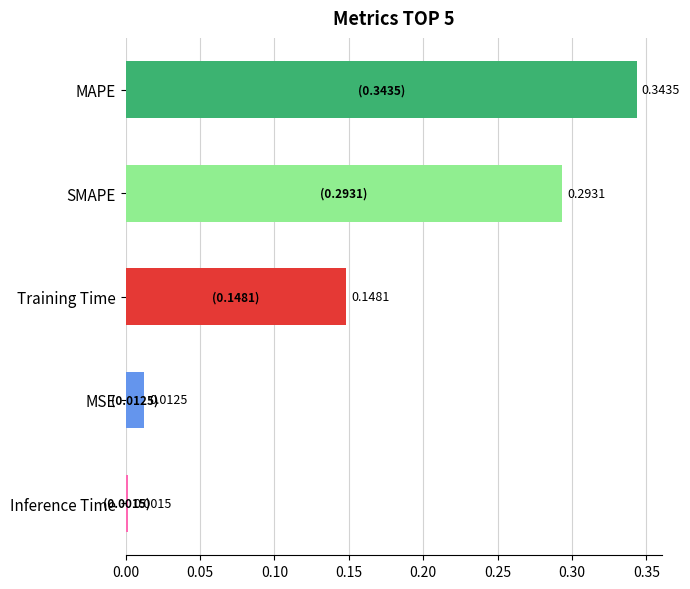

Does the chart contain stacked bars?

No